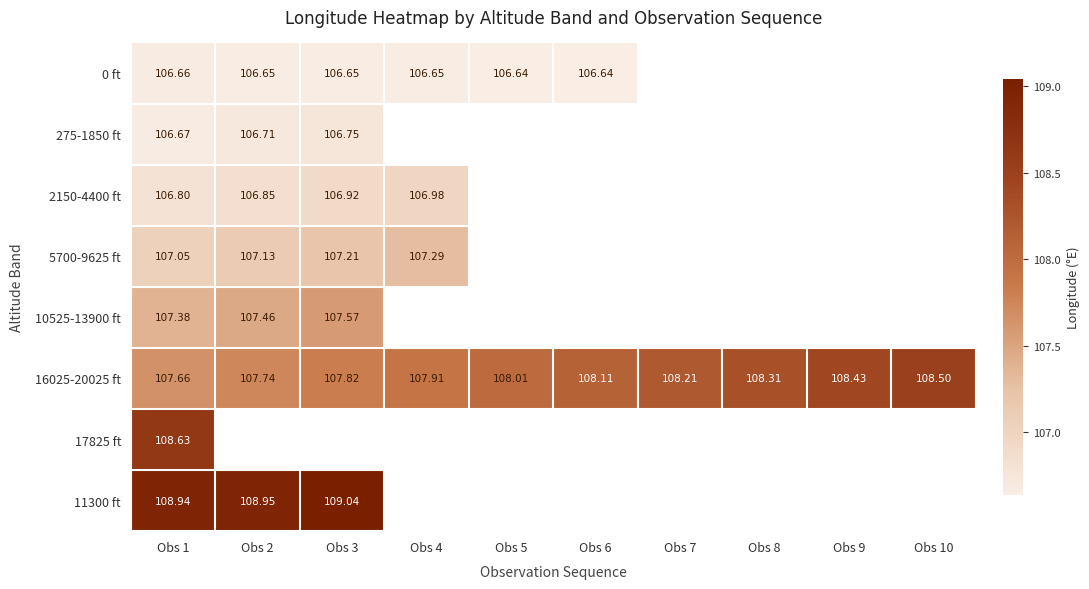

At how many categories does at least one series exceed 108?

9